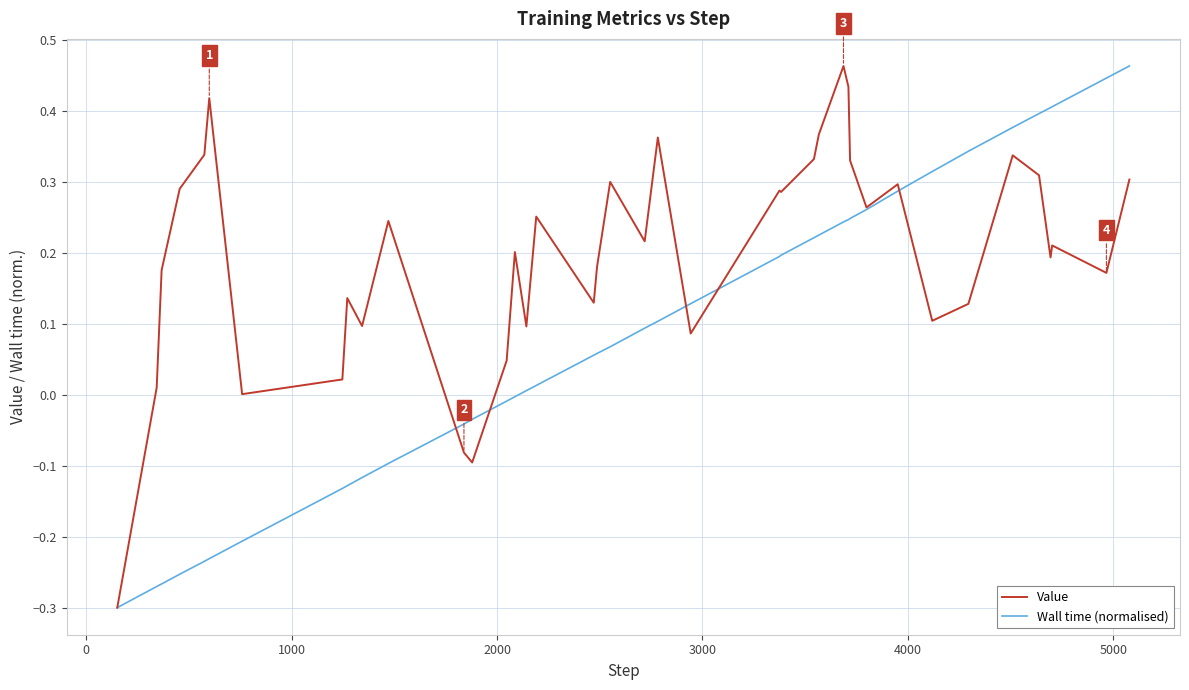

How many distinct data groups are displayed?

2